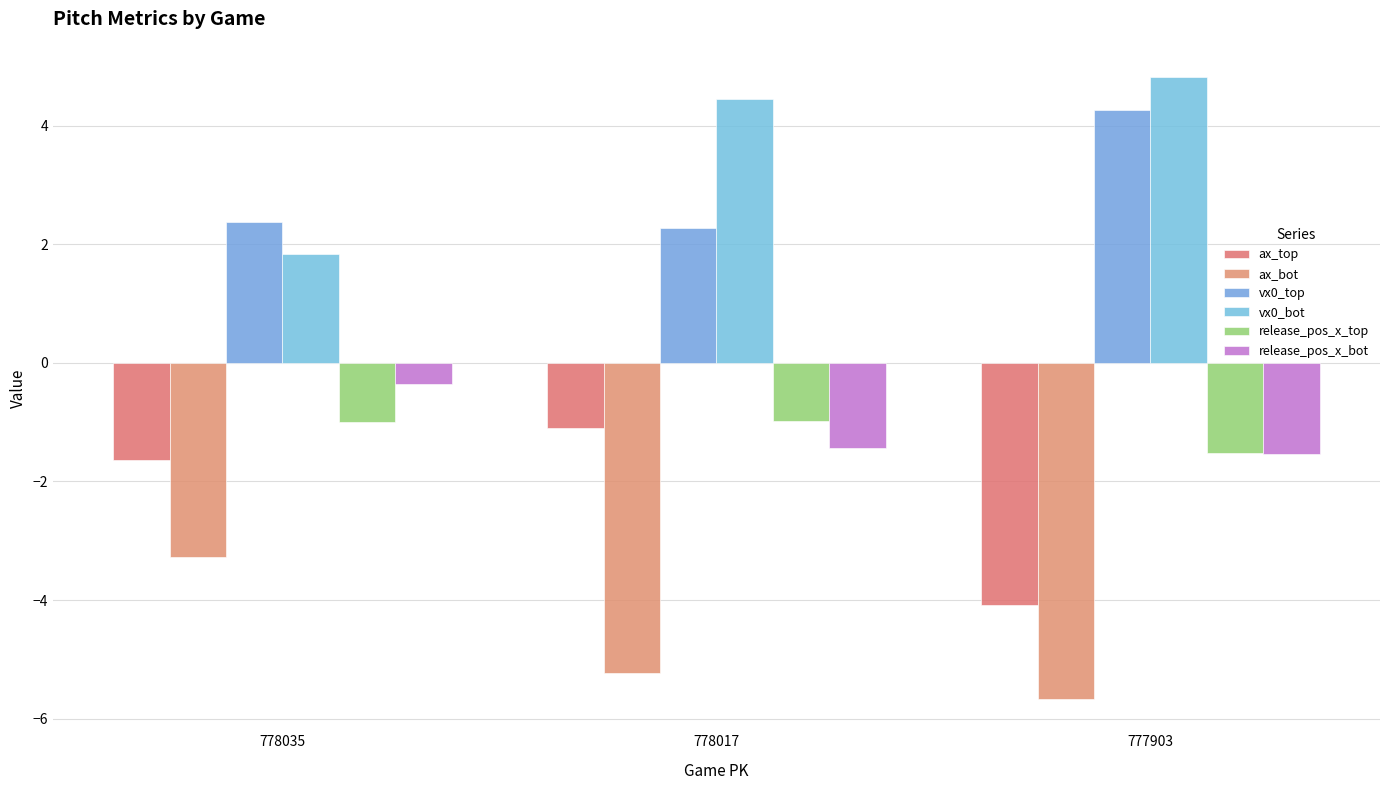

Rank the series at 777903 from lowest to highest value.

ax_bot, ax_top, release_pos_x_bot, release_pos_x_top, vx0_top, vx0_bot